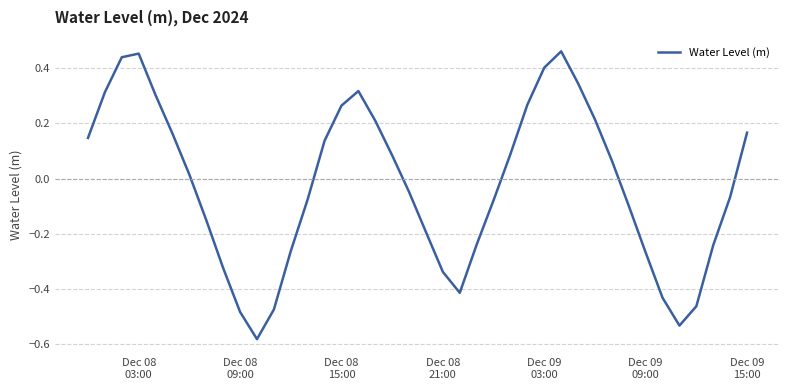

What is the difference between the maximum and minimum values?

1.0